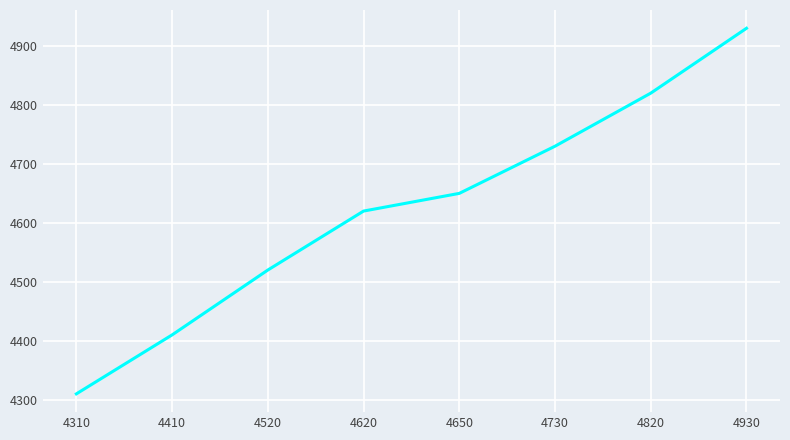

Rank the categories by value from lowest to highest.

4310, 4410, 4520, 4620, 4650, 4730, 4820, 4930